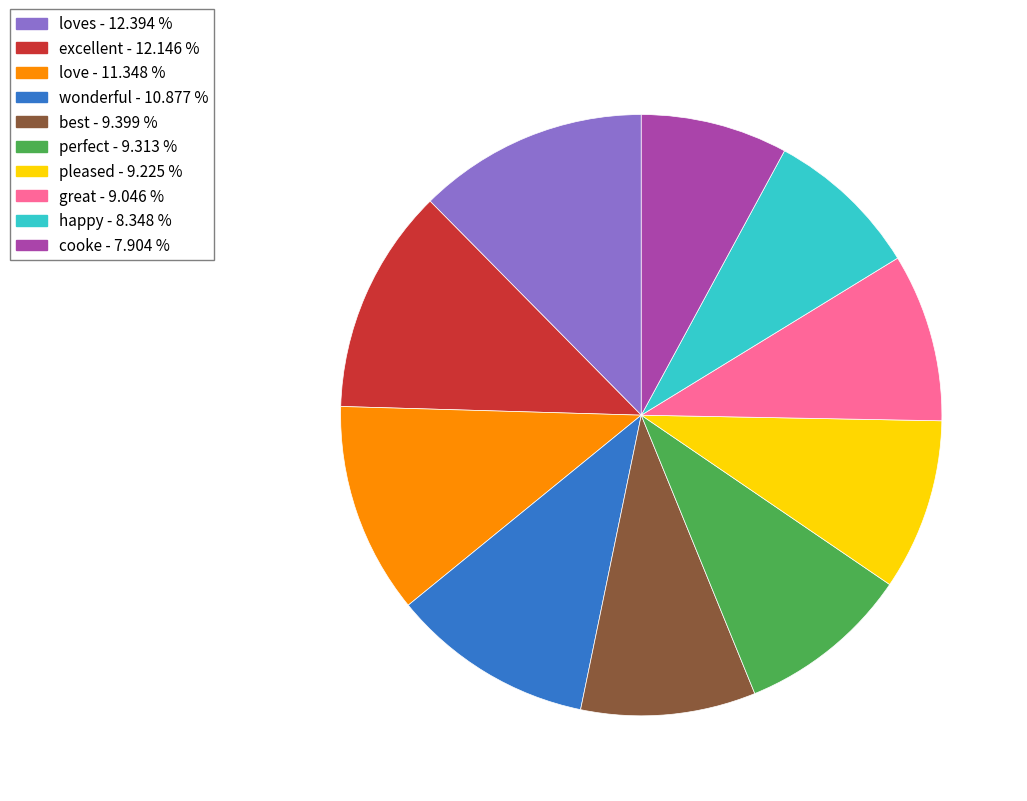

Does any single category account for the majority?

No